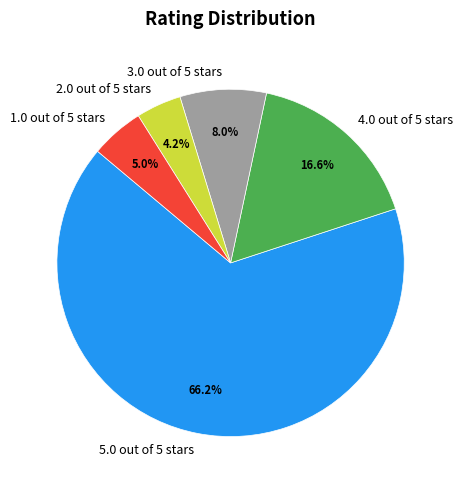

Which has a higher value, 5.0 out of 5 stars or 4.0 out of 5 stars?

5.0 out of 5 stars